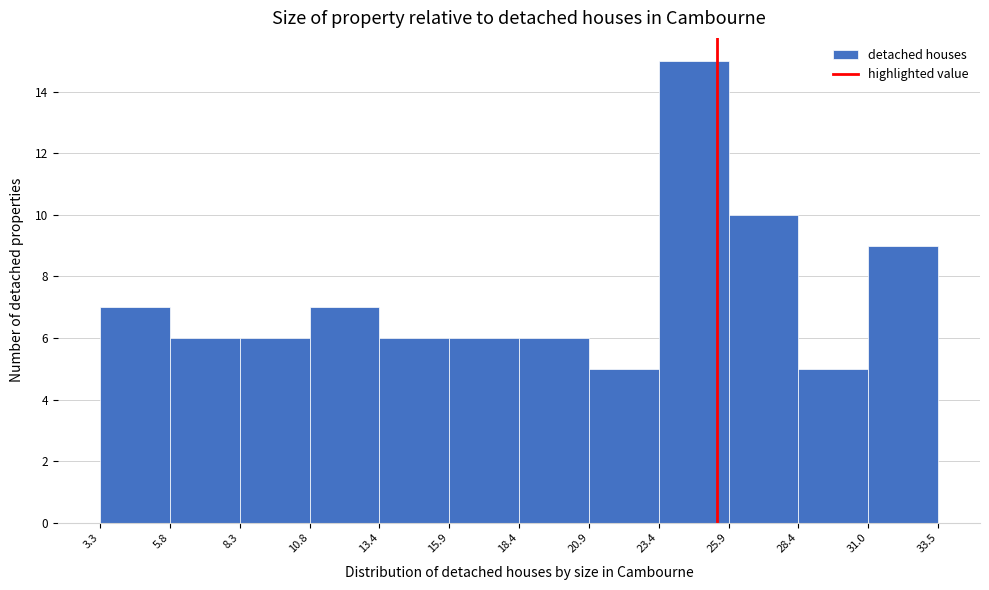

Reading left to right, transcribe this chart: for each bar, give the range it covers on the x-axis and its height. The values are not printed on the chart, so give them approximately, as read against the axis.

3.3 to 5.8: 7
5.8 to 8.3: 6
8.3 to 10.8: 6
10.8 to 13.4: 7
13.4 to 15.9: 6
15.9 to 18.4: 6
18.4 to 20.9: 6
20.9 to 23.4: 5
23.4 to 25.9: 15
25.9 to 28.4: 10
28.4 to 31.0: 5
31.0 to 33.5: 9